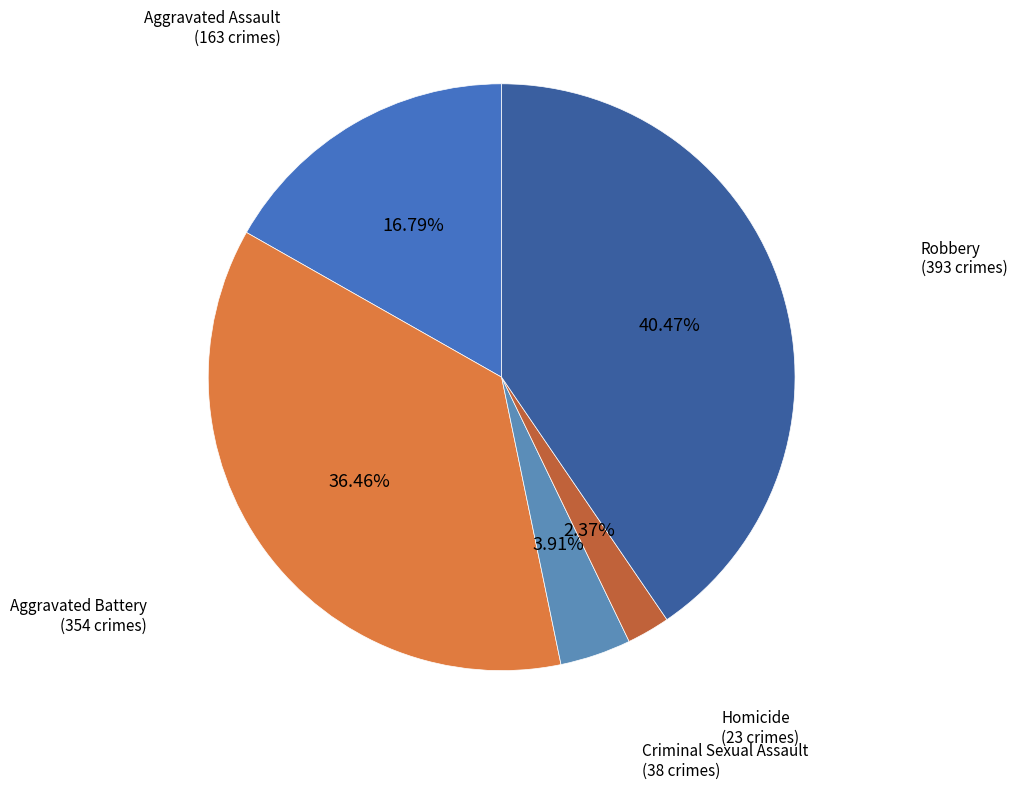

What percentage is NOT represented by Aggravated Battery?

63.5%